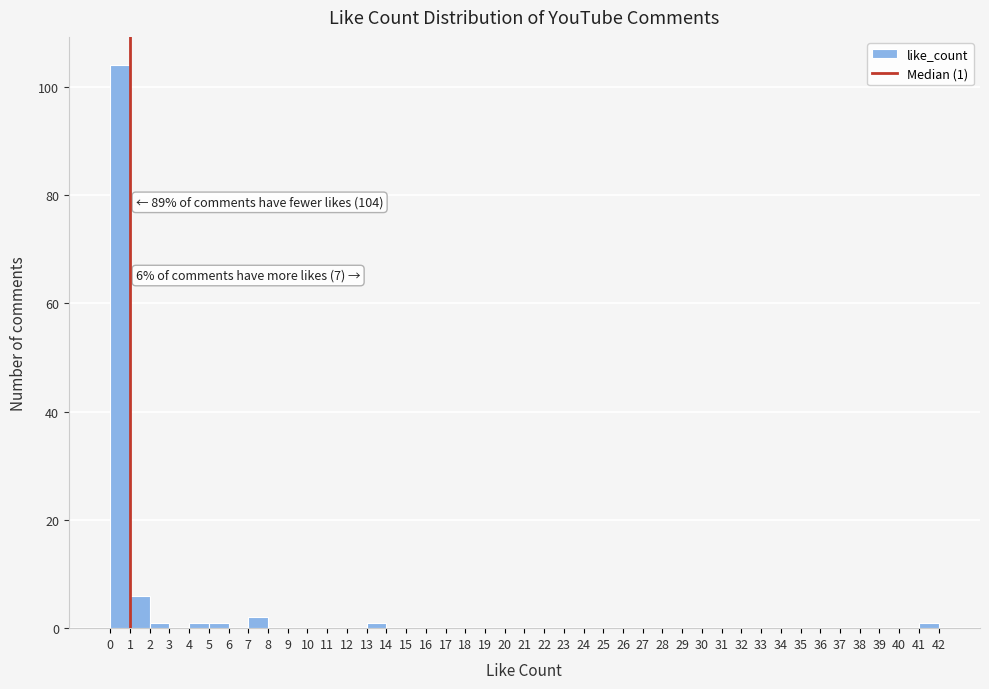

Over which range of the x-axis is the bar tallest?

0 to 1